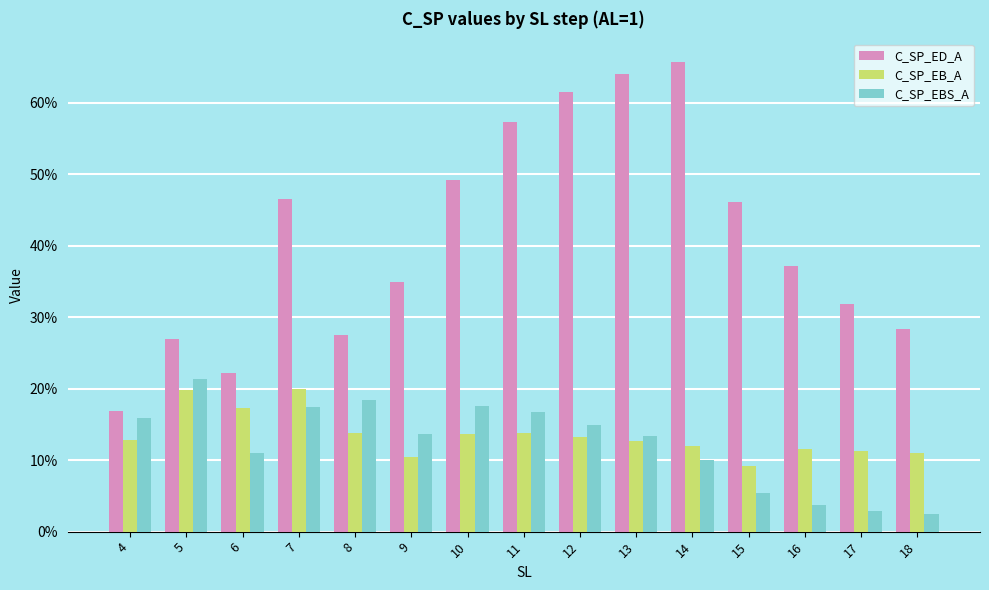

Does the chart contain any negative values?

No